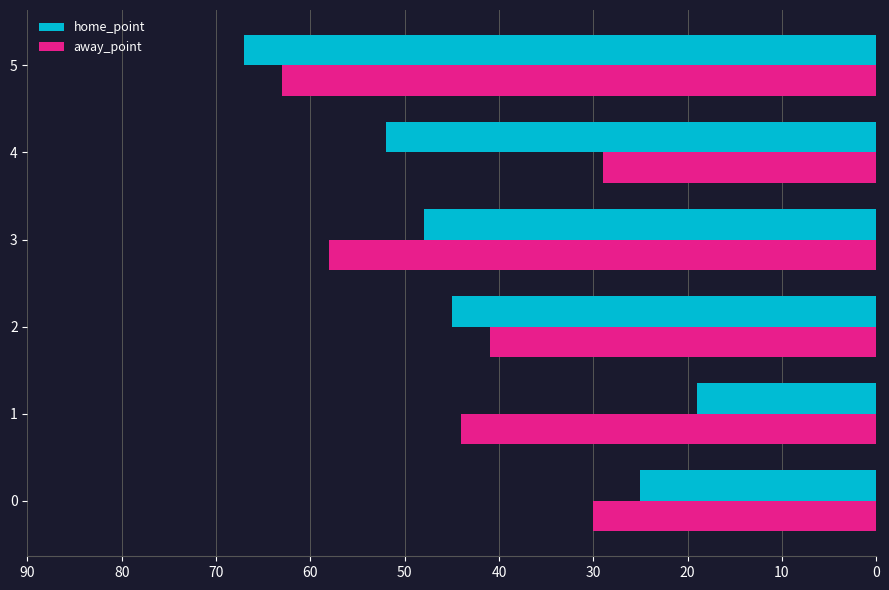

What is the sum of the away_point values at 1 and 3?

102